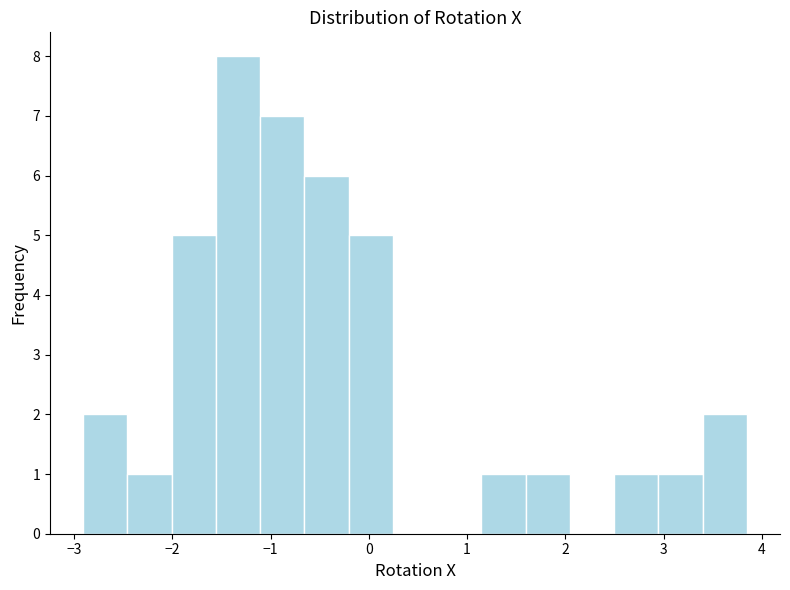

Reading left to right, transcribe this chart: for each bar, give the range it covers on the x-axis and its height. Neither the bar edges nor the heights are printed on the chart, so give them approximately, as read against the axes.

-2.9 to -2.5: 2
-2.5 to -2.0: 1
-2.0 to -1.6: 5
-1.6 to -1.1: 8
-1.1 to -0.7: 7
-0.7 to -0.2: 6
-0.2 to 0.2: 5
0.2 to 0.7: 0
0.7 to 1.1: 0
1.1 to 1.6: 1
1.6 to 2.0: 1
2.0 to 2.5: 0
2.5 to 2.9: 1
2.9 to 3.4: 1
3.4 to 3.8: 2